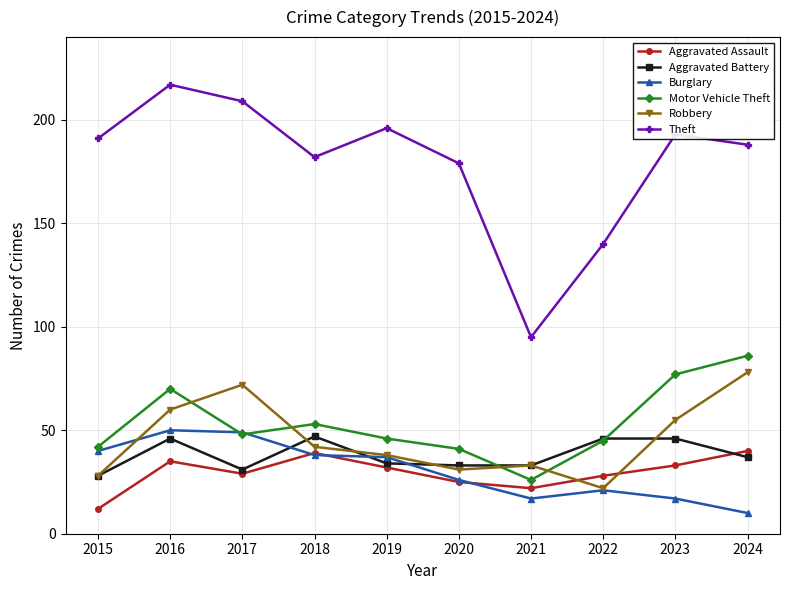

What is the value of the Aggravated Battery point at the 2nd from the left?

46